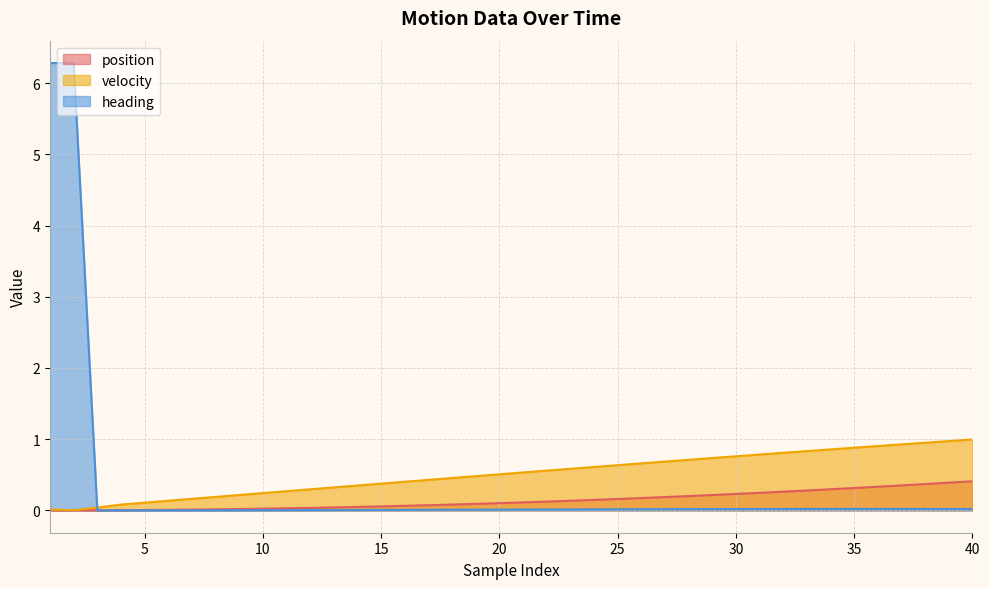

List the series in order of their peak value, highest first.

heading, velocity, position